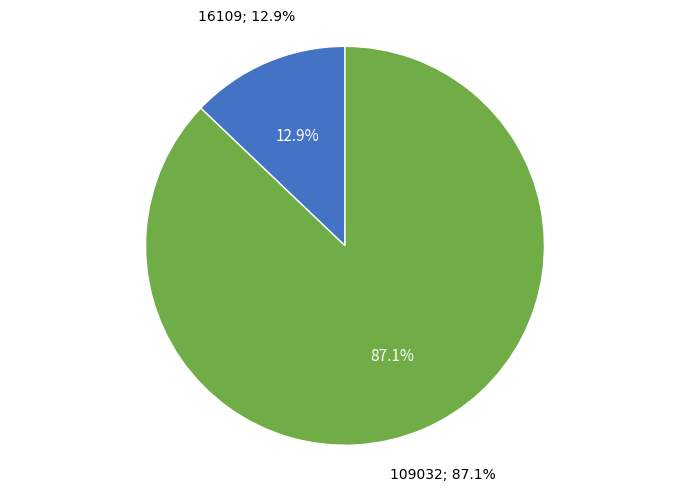

Count the number of slices in the pie.

2